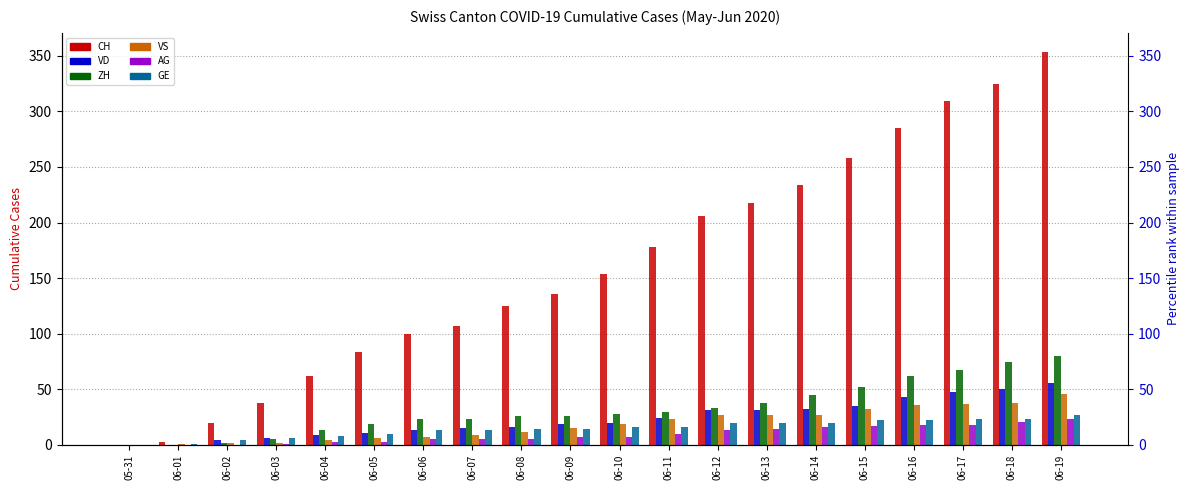

Which has a higher value, 06-10 or 06-16?

06-16